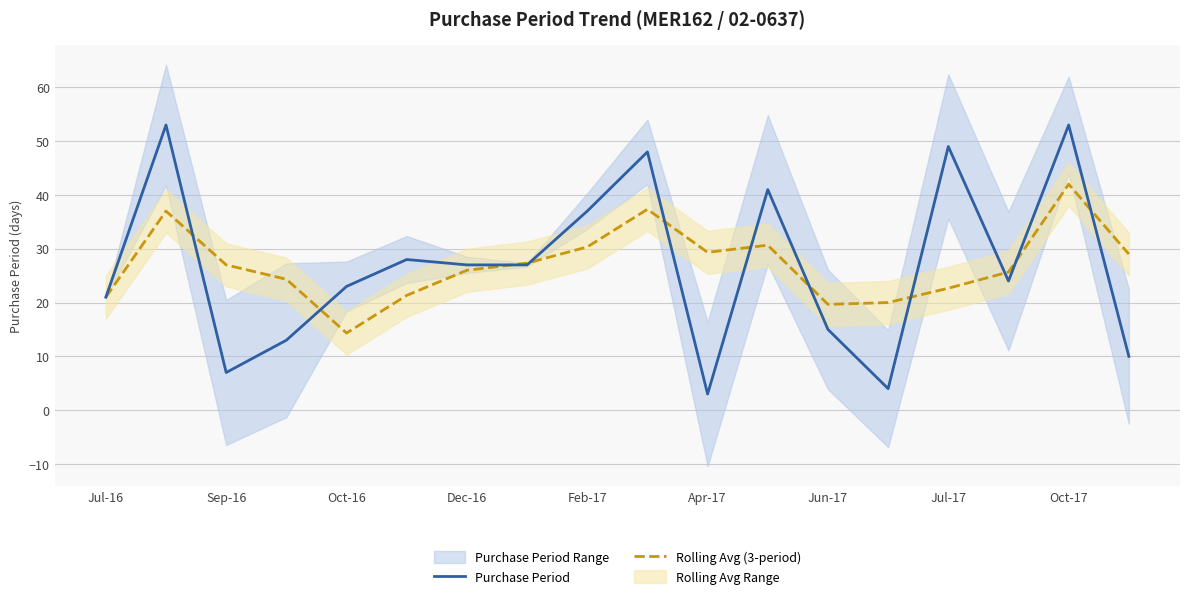

At which label does Rolling Avg (3-period) reach its peak?

Oct-17